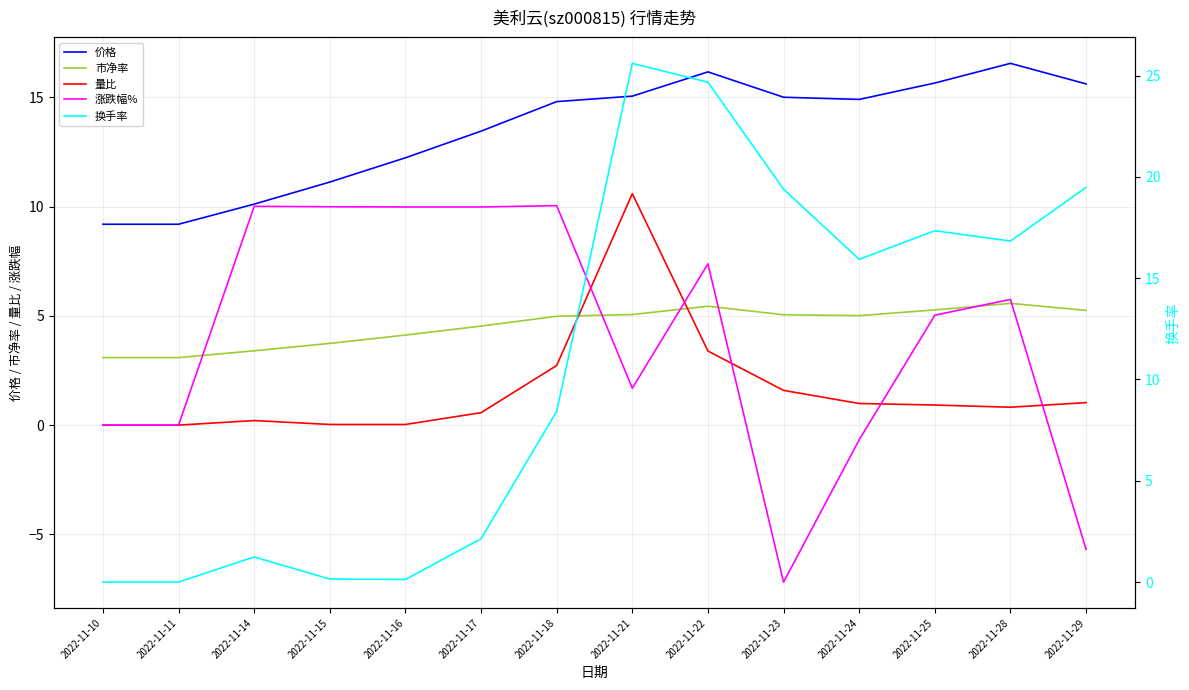

Rank the series at 2022-11-15 from highest to lowest value.

价格, 涨跌幅%, 市净率, 换手率, 量比